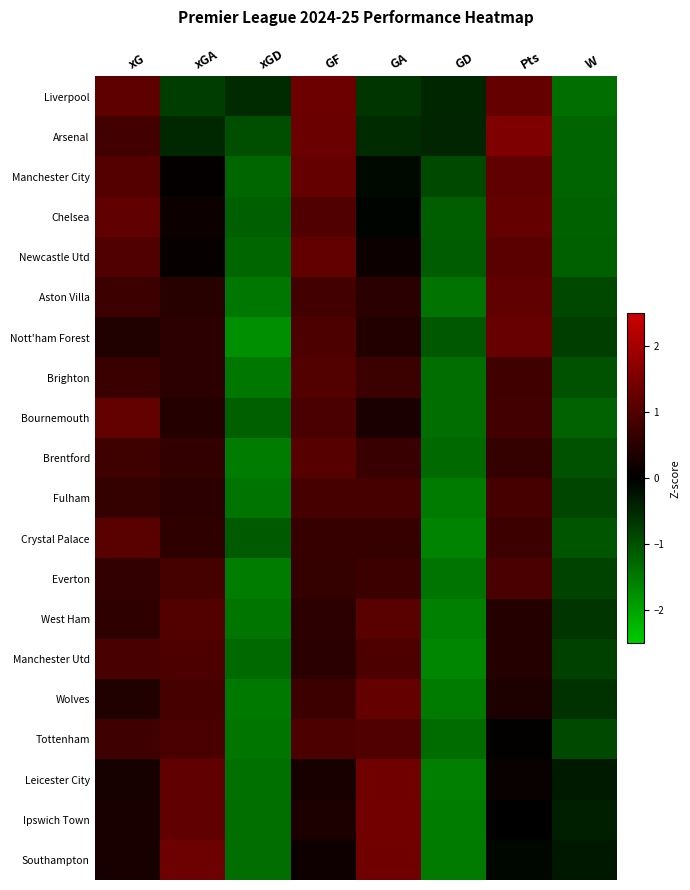

Reading right to left, what are all the values shown in this chart?

Liverpool: W=-1.3	Pts=1.2	GD=-0.5	GA=-0.6	GF=1.3	xGD=-0.5	xGA=-0.8	xG=1.2
Arsenal: W=-1.2	Pts=1.6	GD=-0.5	GA=-0.5	GF=1.3	xGD=-1.0	xGA=-0.5	xG=0.8
Manchester City: W=-1.2	Pts=1.2	GD=-0.9	GA=-0.1	GF=1.2	xGD=-1.3	xGA=0.1	xG=1.0
Chelsea: W=-1.2	Pts=1.2	GD=-1.1	GA=-0.1	GF=1.0	xGD=-1.2	xGA=0.2	xG=1.2
Newcastle Utd: W=-1.2	Pts=1.1	GD=-1.1	GA=0.2	GF=1.2	xGD=-1.3	xGA=0.1	xG=1.0
Aston Villa: W=-0.9	Pts=1.2	GD=-1.4	GA=0.5	GF=0.8	xGD=-1.5	xGA=0.5	xG=0.7
Nott'ham Forest: W=-0.8	Pts=1.3	GD=-1.1	GA=0.4	GF=1.0	xGD=-1.8	xGA=0.6	xG=0.4
Brighton: W=-1.0	Pts=0.8	GD=-1.4	GA=0.7	GF=1.0	xGD=-1.5	xGA=0.6	xG=0.7
Bournemouth: W=-1.2	Pts=0.8	GD=-1.4	GA=0.3	GF=0.9	xGD=-1.2	xGA=0.5	xG=1.2
Brentford: W=-1.0	Pts=0.7	GD=-1.3	GA=0.7	GF=1.1	xGD=-1.5	xGA=0.6	xG=0.8
Fulham: W=-0.9	Pts=0.9	GD=-1.5	GA=0.9	GF=0.9	xGD=-1.4	xGA=0.6	xG=0.6
Crystal Palace: W=-1.0	Pts=0.8	GD=-1.6	GA=0.7	GF=0.7	xGD=-1.1	xGA=0.6	xG=1.1
Everton: W=-0.8	Pts=0.9	GD=-1.4	GA=0.7	GF=0.6	xGD=-1.5	xGA=0.8	xG=0.6
West Ham: W=-0.6	Pts=0.4	GD=-1.6	GA=1.1	GF=0.5	xGD=-1.5	xGA=1.0	xG=0.6
Manchester Utd: W=-0.8	Pts=0.5	GD=-1.6	GA=0.9	GF=0.5	xGD=-1.3	xGA=0.9	xG=0.9
Wolves: W=-0.6	Pts=0.4	GD=-1.5	GA=1.2	GF=0.7	xGD=-1.5	xGA=0.9	xG=0.4
Tottenham: W=-0.9	Pts=0.0	GD=-1.3	GA=1.0	GF=1.0	xGD=-1.4	xGA=0.9	xG=0.8
Leicester City: W=-0.3	Pts=0.1	GD=-1.6	GA=1.4	GF=0.3	xGD=-1.4	xGA=1.2	xG=0.3
Ipswich Town: W=-0.4	Pts=0.0	GD=-1.5	GA=1.4	GF=0.3	xGD=-1.4	xGA=1.2	xG=0.3
Southampton: W=-0.3	Pts=-0.1	GD=-1.5	GA=1.4	GF=0.2	xGD=-1.3	xGA=1.3	xG=0.3